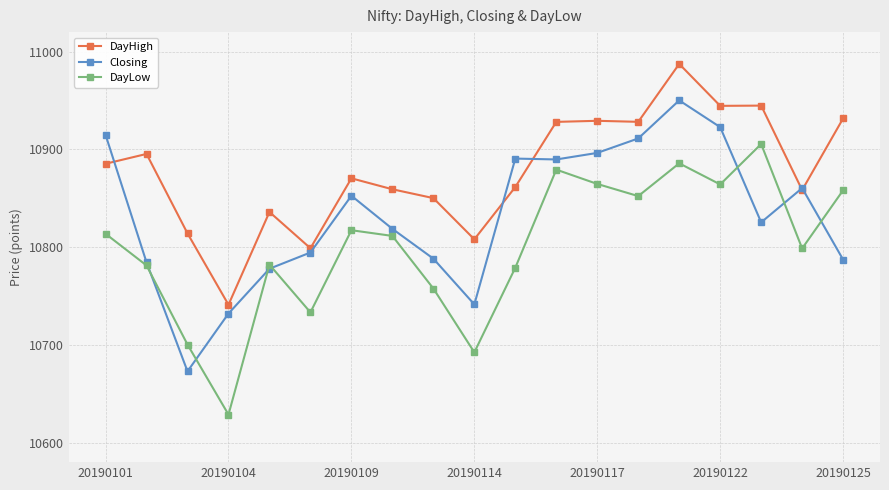

True or false: DayLow has more than 1 points higher than both neighbors.

True